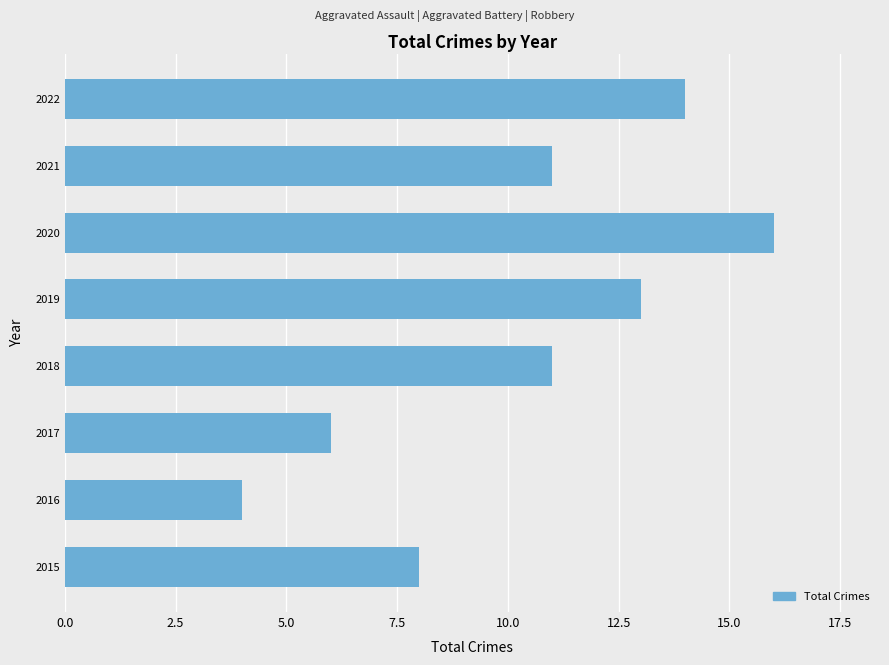

What is the ratio of the value at 2020 to the value at 2019?

1.2